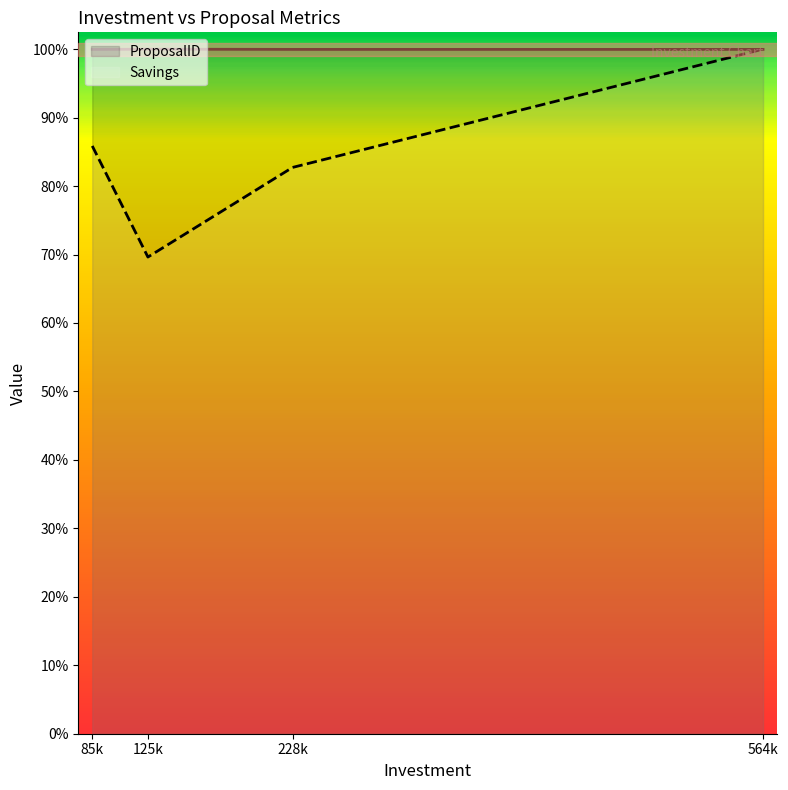

Between which two adjacent categories do ProposalID and Savings first intersect?

228k and 564k